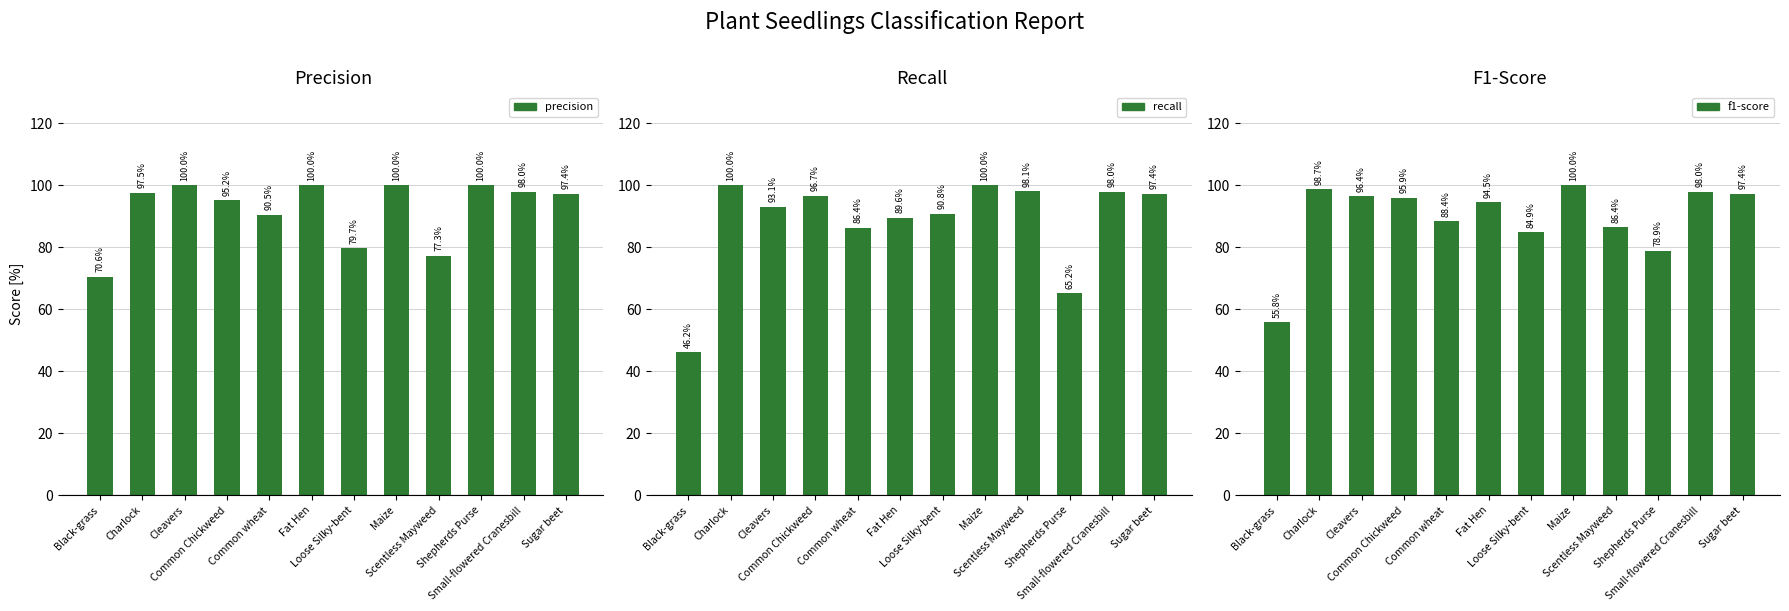

At Cleavers, list the series in order from smallest to largest.

recall, f1-score, precision